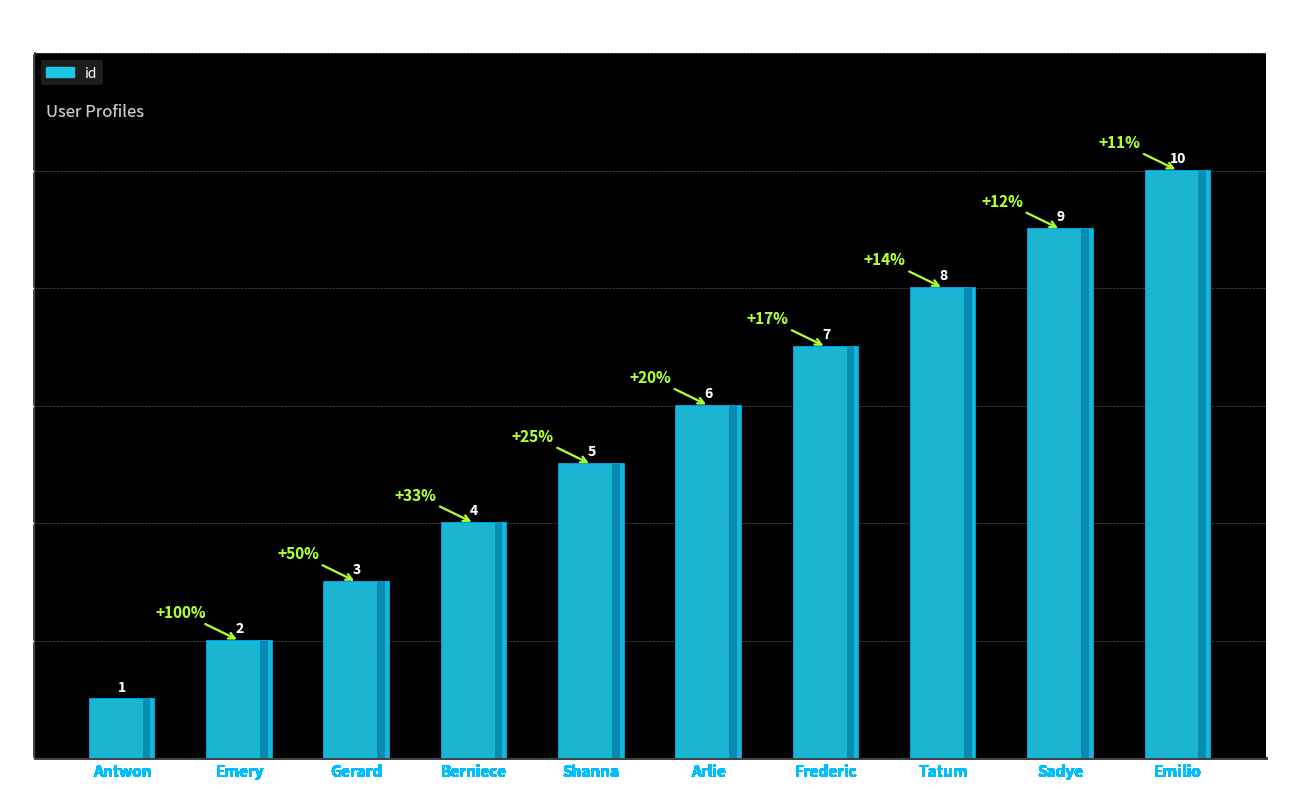

Which has a higher value, Sadye or Tatum?

Sadye